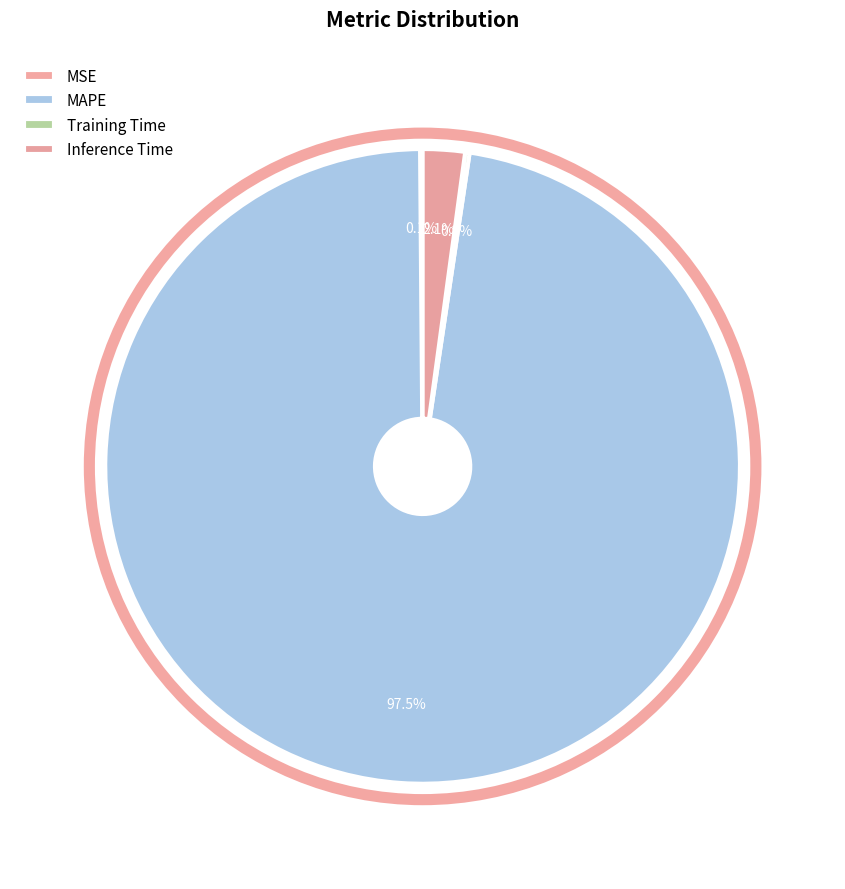

To the nearest percent, what is the difference between the largest and smallest slice percentages?

97%